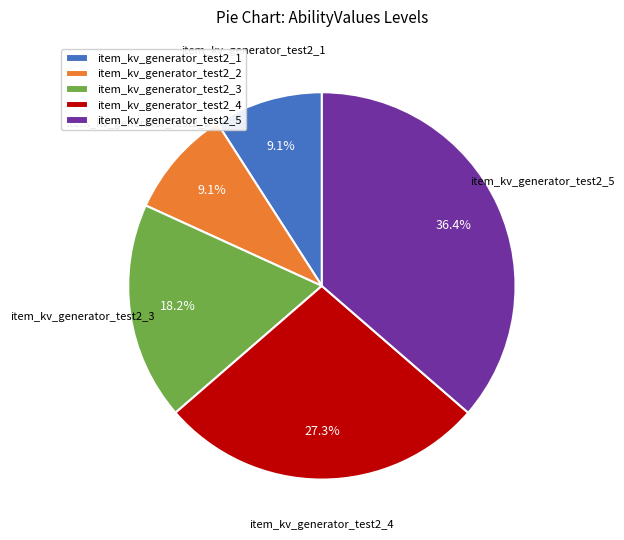

What percentage do item_kv_generator_test2_2 and item_kv_generator_test2_4 together represent?

36.4%